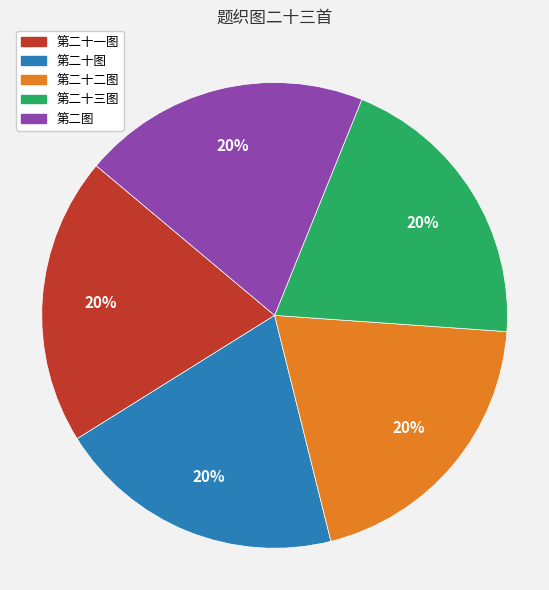

To the nearest percent, what is the average slice percentage?

20%